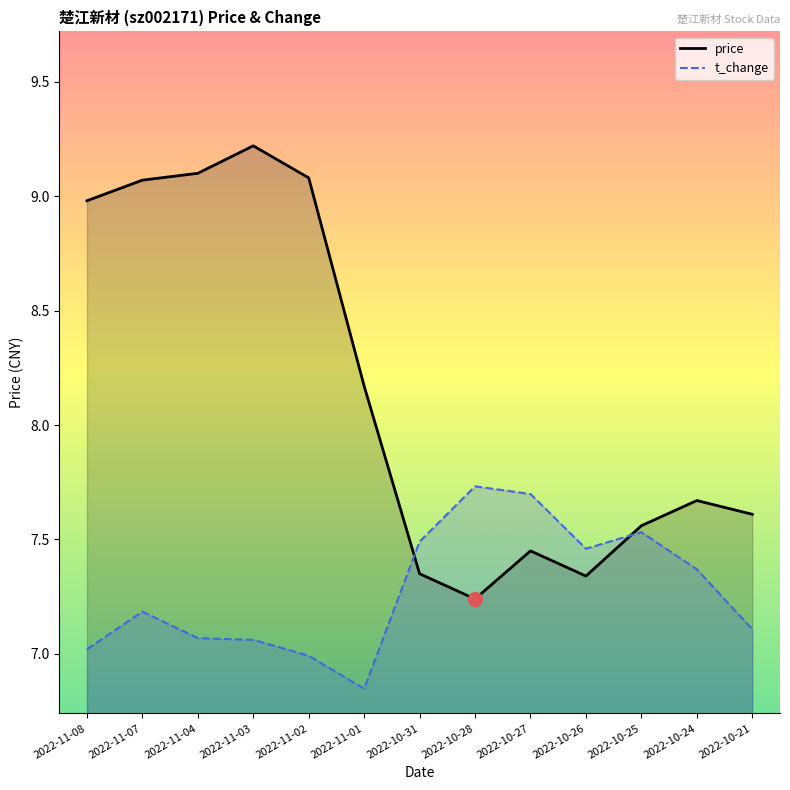

In t_change, how many points are higher than both neighbors (excluding endpoints)?

3